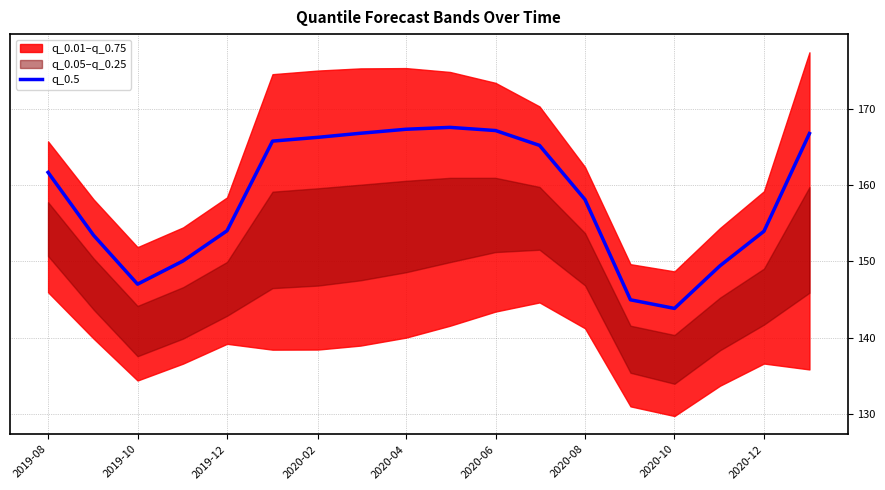

The q_0.5 series shows 95.8 at 2020-08. True or false?

False